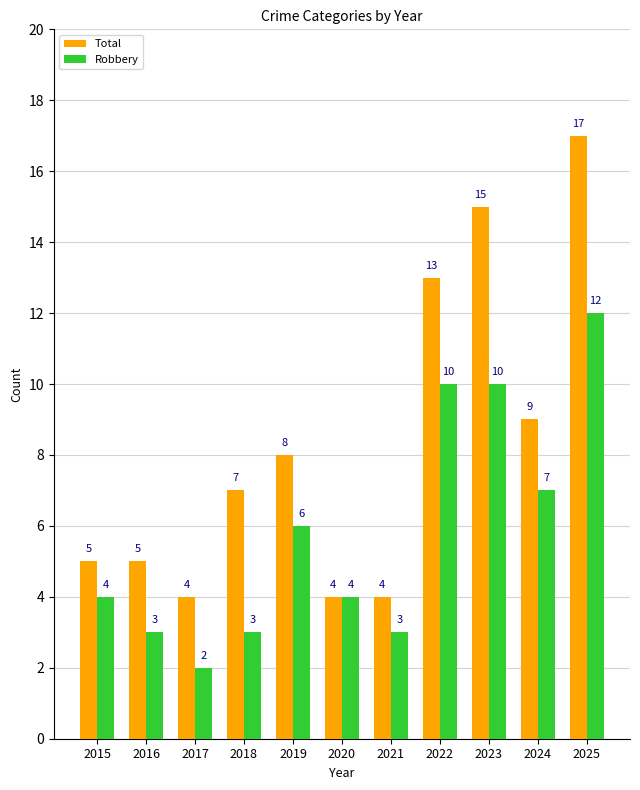

True or false: Robbery has a value of 6 at 2022.

False